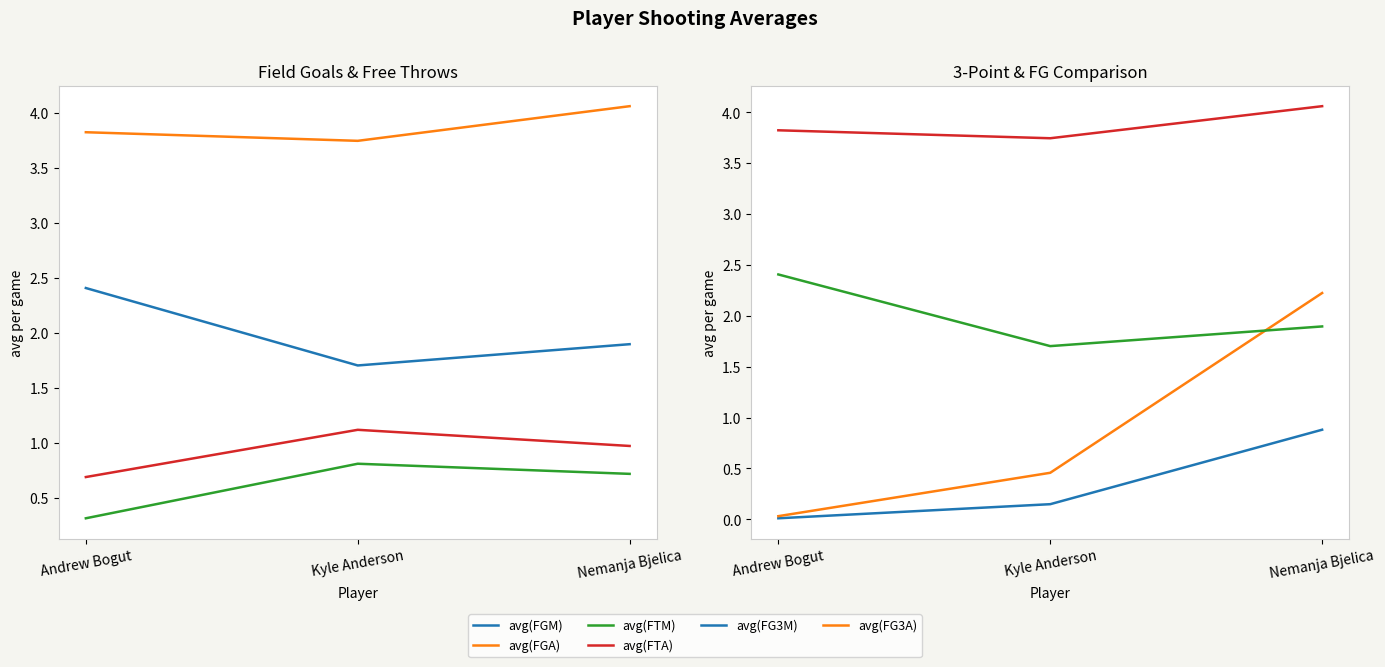

Which series has the largest range (max minus min)?

avg(FG3A)